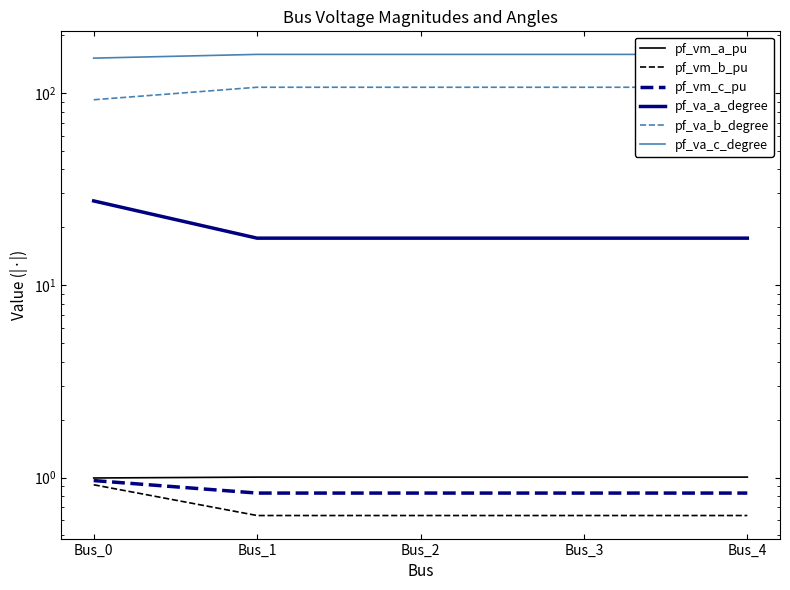

What is the value of the pf_va_b_degree point at the 2nd from the left?

107.0